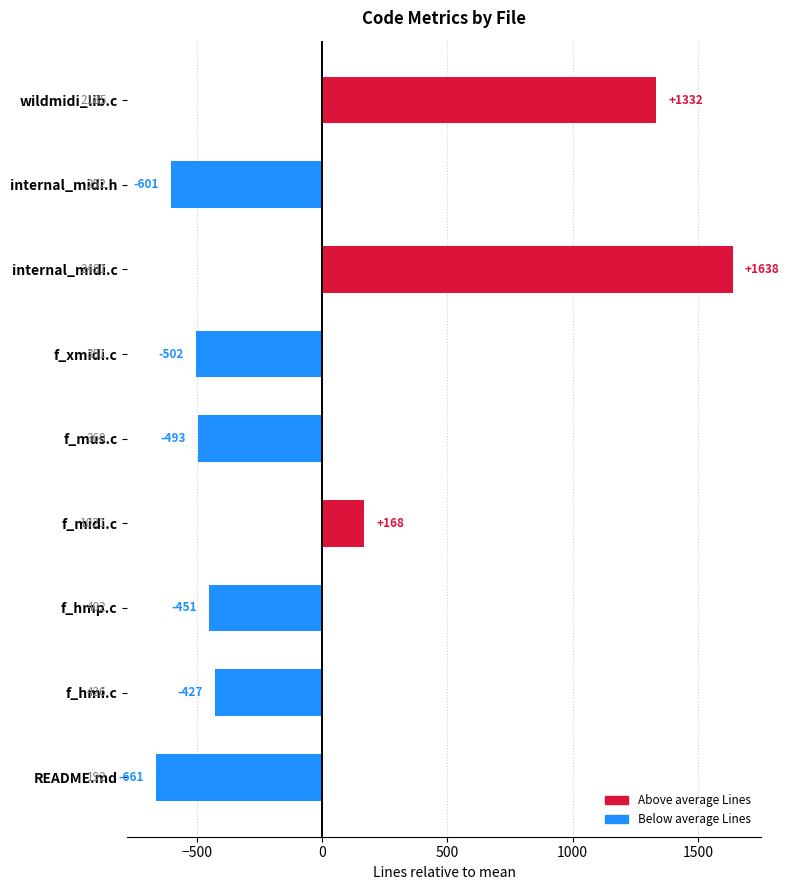

List the labels in order of value, largest first.

internal_midi.c, wildmidi_lib.c, f_midi.c, f_hmi.c, f_hmp.c, f_mus.c, f_xmidi.c, internal_midi.h, README.md